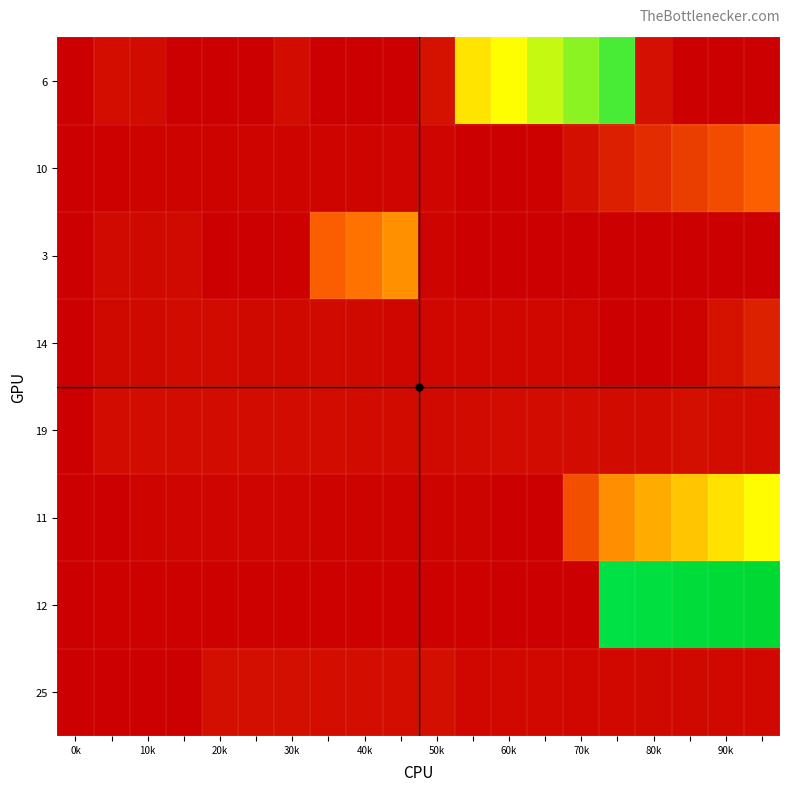

Which series has the widest spread of values?

12